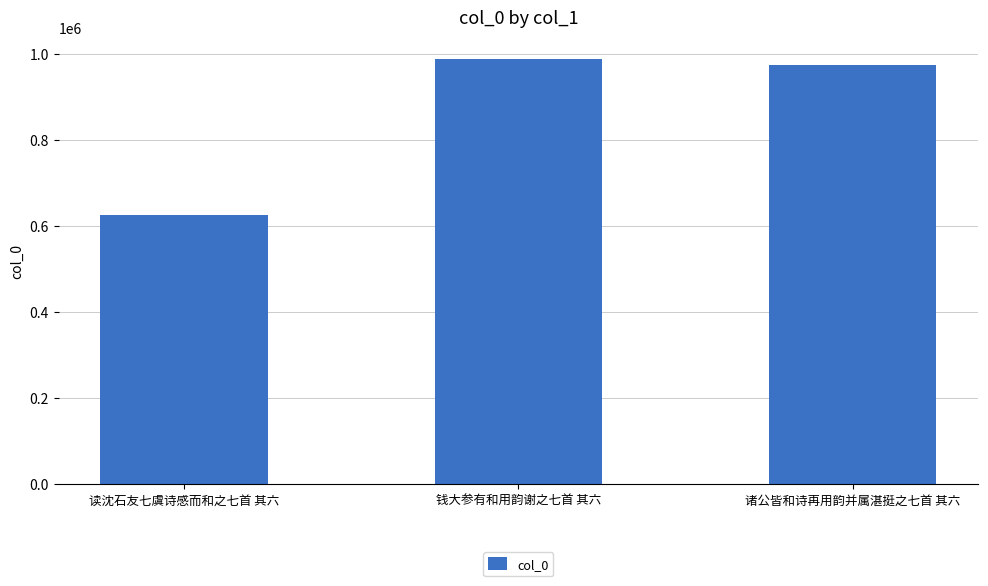

What is the value of the 2nd bar from the left?

988828